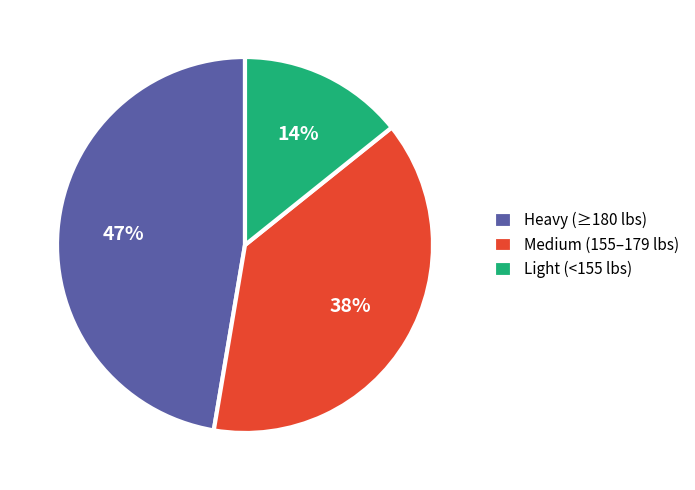

How many segments does this pie chart have?

3